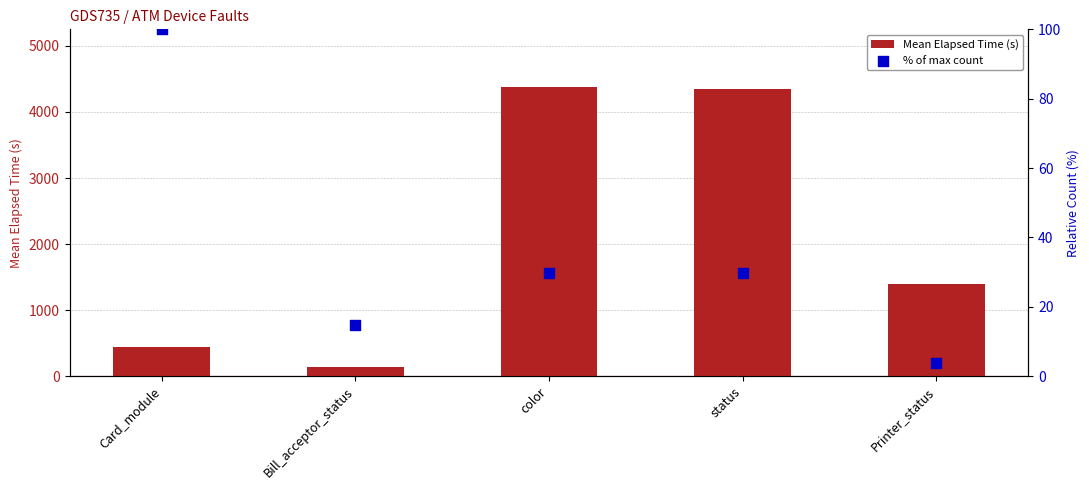

Which series has the largest total across all categories?

Mean Elapsed Time (s)